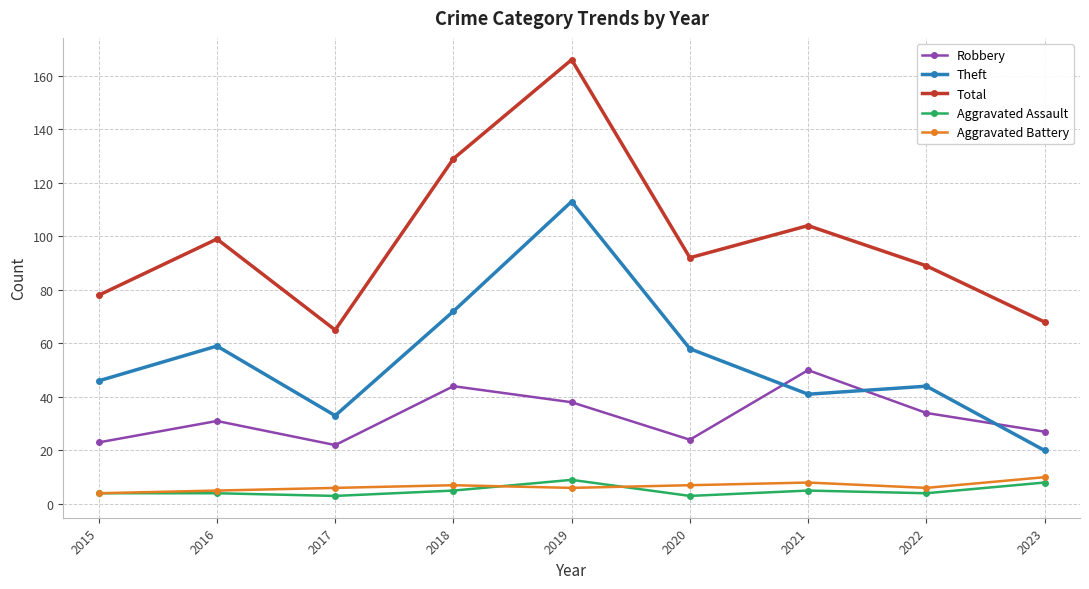

True or false: Aggravated Assault has a value of 5 at 2018.

True